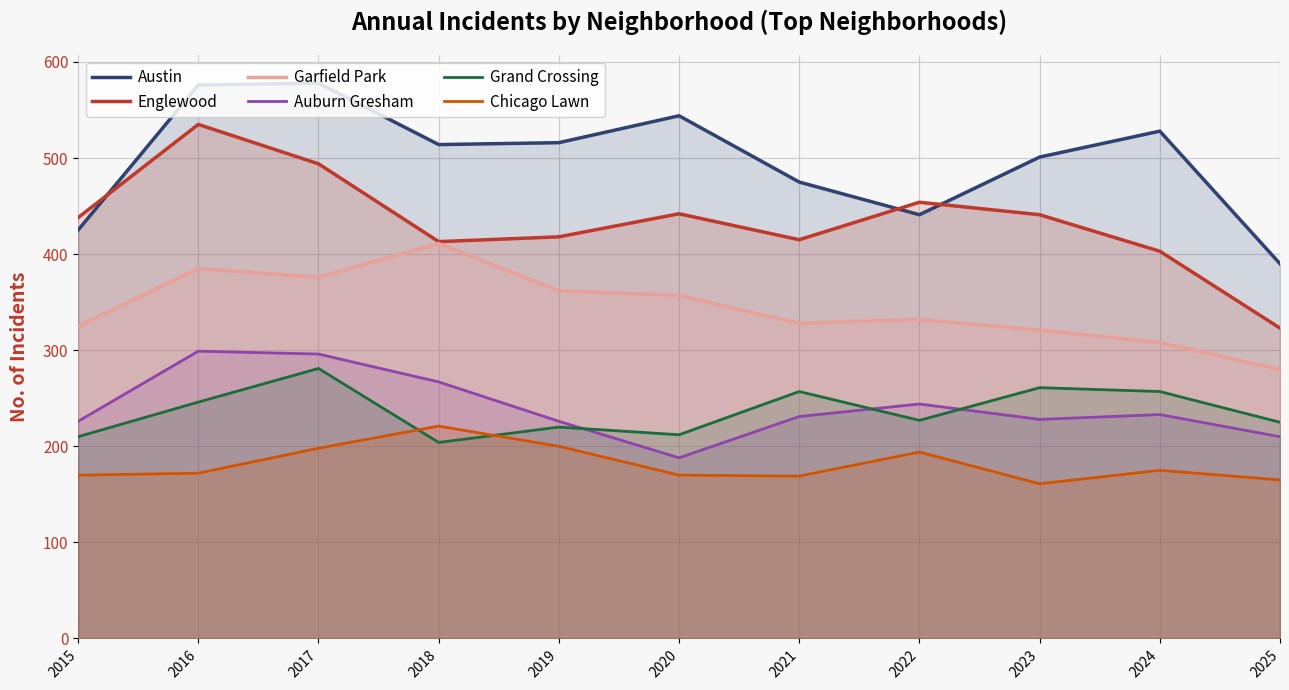

What is the difference between the maximum and second lowest values in the Grand Crossing series?

71